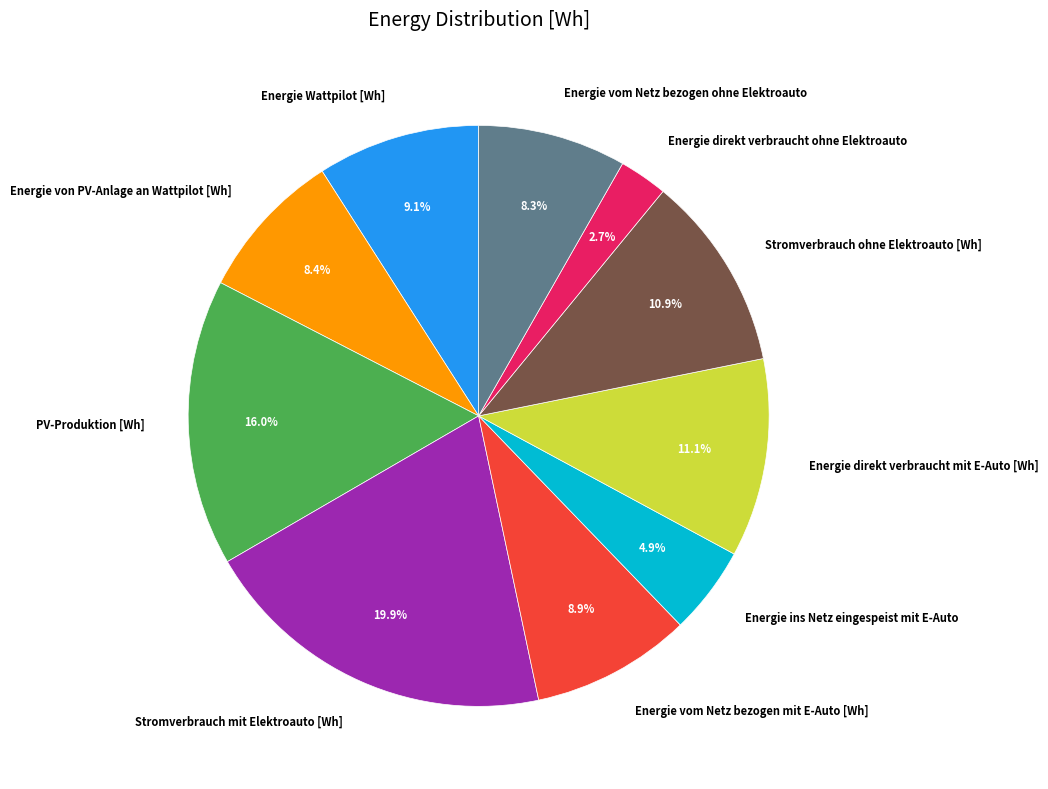

What is the ratio of the value at Energie von PV-Anlage an Wattpilot [Wh] to the value at Energie ins Netz eingespeist mit E-Auto?

1.7